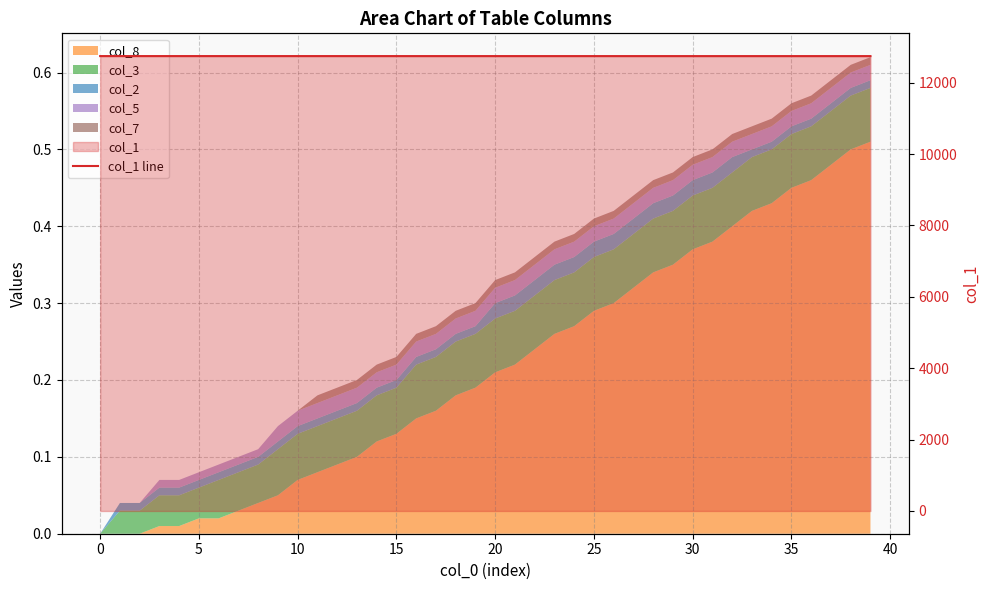

How many categories are shown in the chart?

40